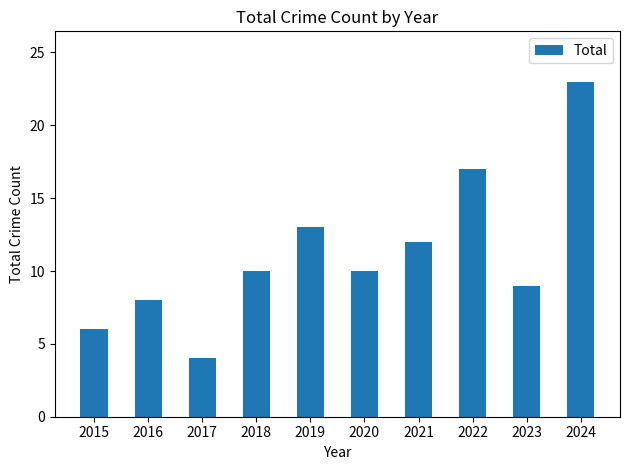

Reading left to right, what are all the values shown in this chart?

2015=6	2016=8	2017=4	2018=10	2019=13	2020=10	2021=12	2022=17	2023=9	2024=23